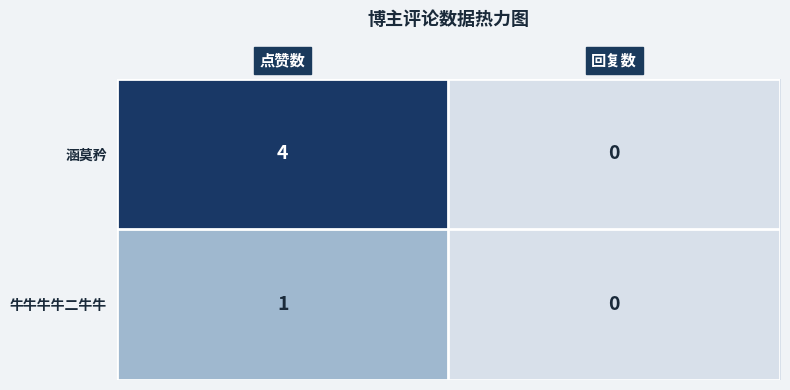

Reading left to right, transcribe all the data shown in this chart.

涵莫矜: 点赞数=4	回复数=0
牛牛牛牛二牛牛: 点赞数=1	回复数=0